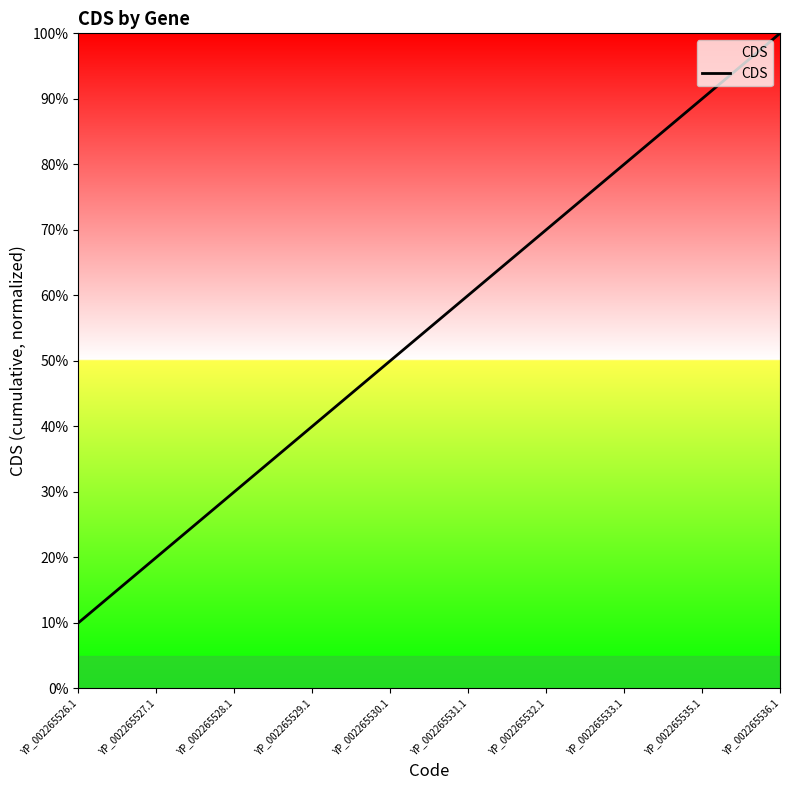

Does the chart display data point markers on the line(s)?

No